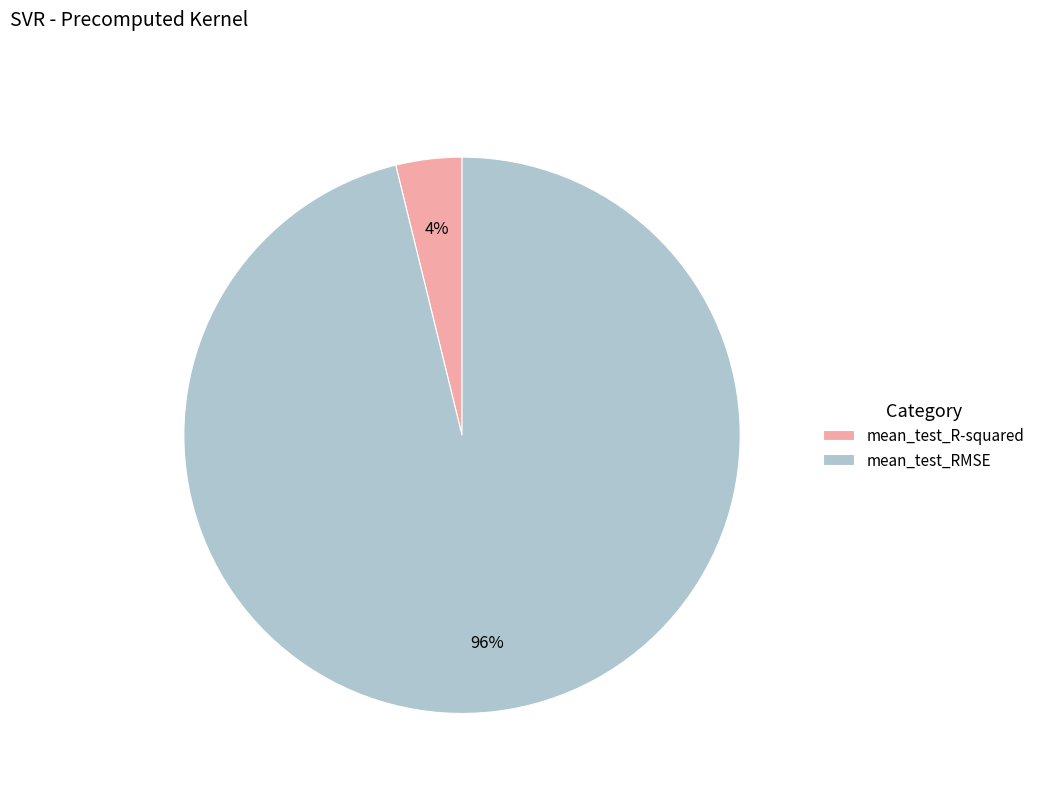

Between mean_test_R-squared and mean_test_RMSE, which is larger?

mean_test_RMSE